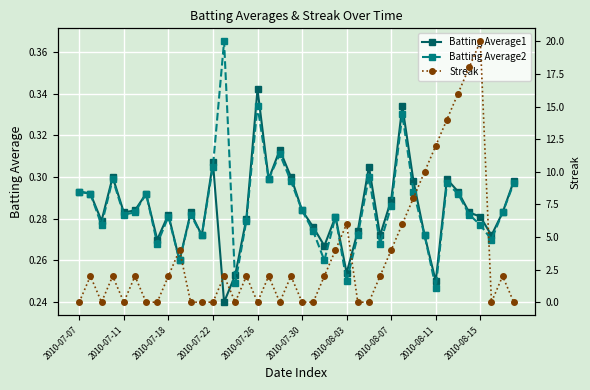

Which series has the largest total across all categories?

Streak